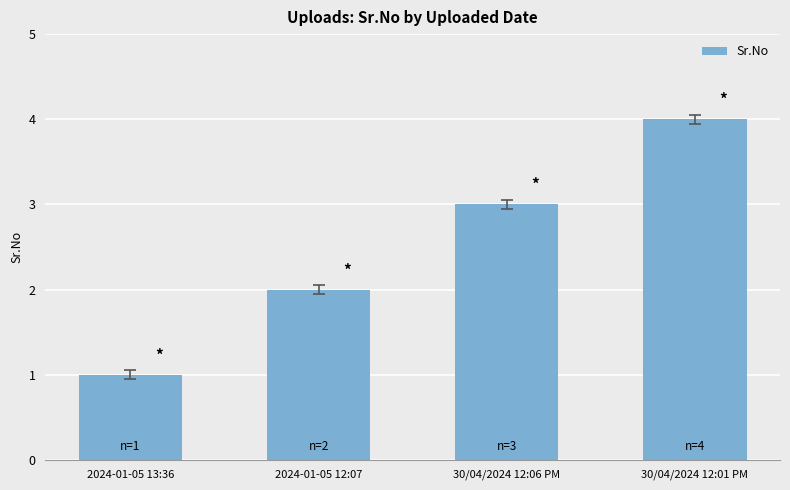

What is the change in value from 2024-01-05 13:36 to 30/04/2024 12:06 PM?

+2